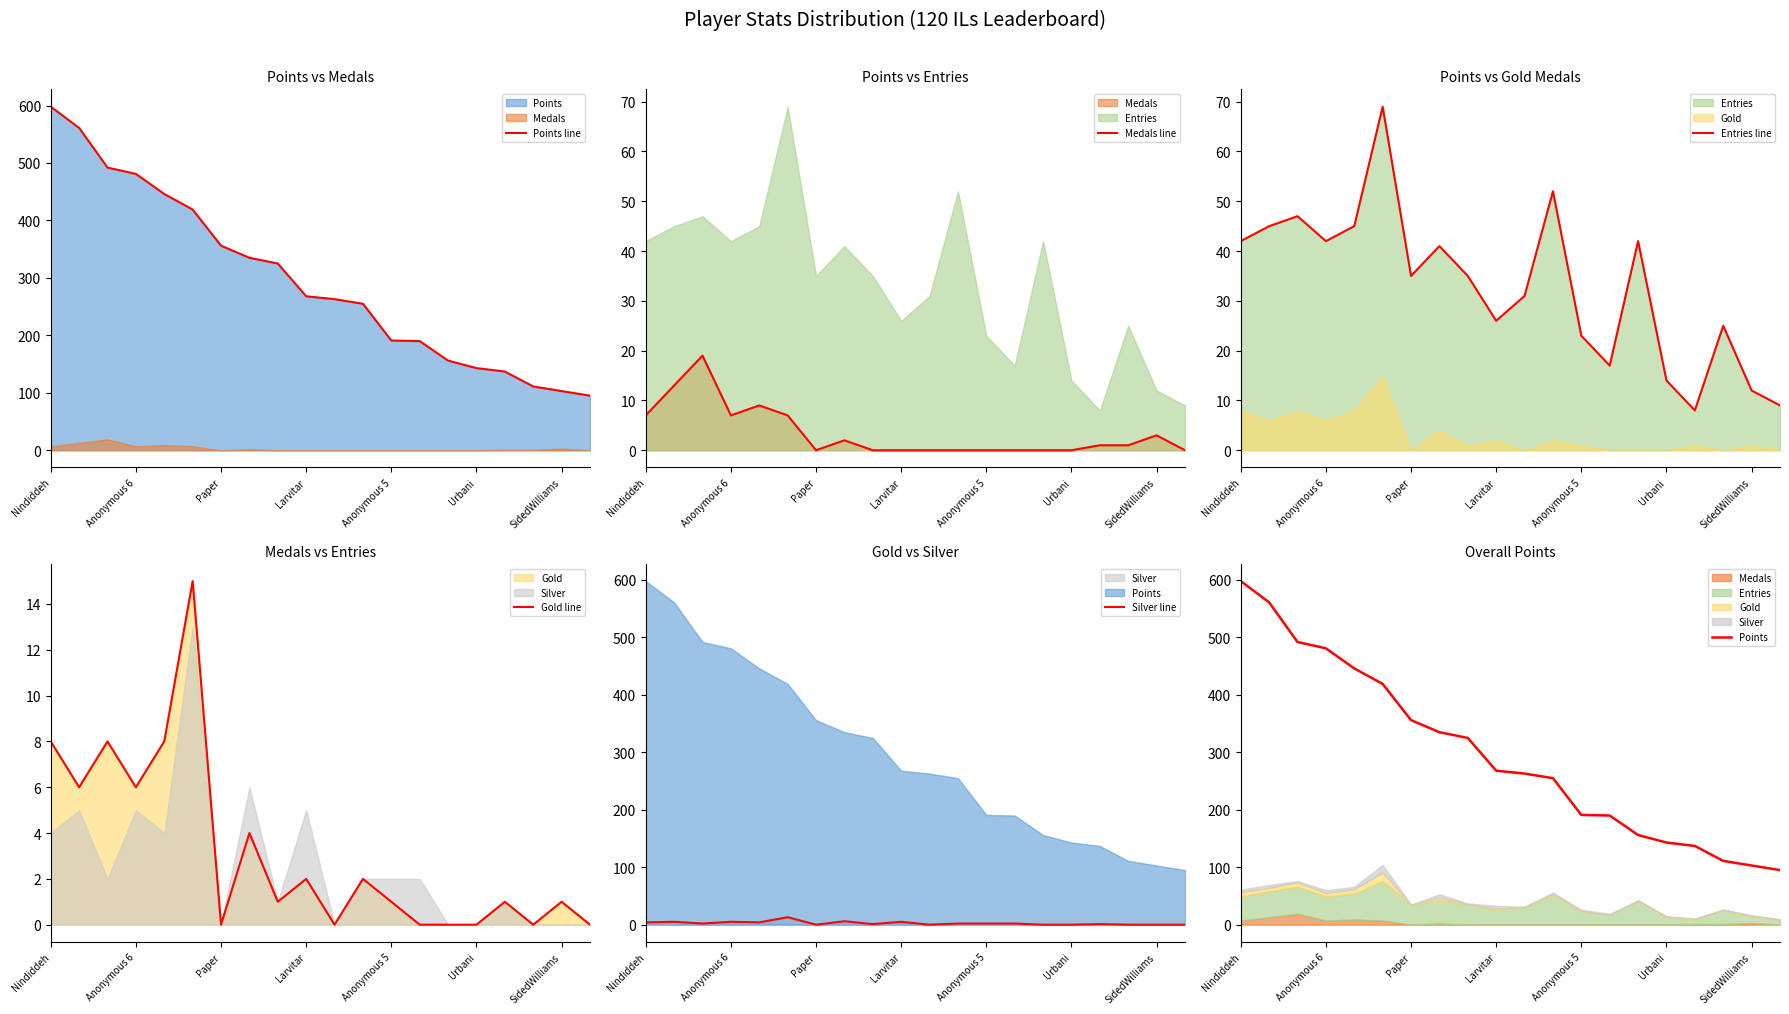

What position from the left is Larvitar?

10